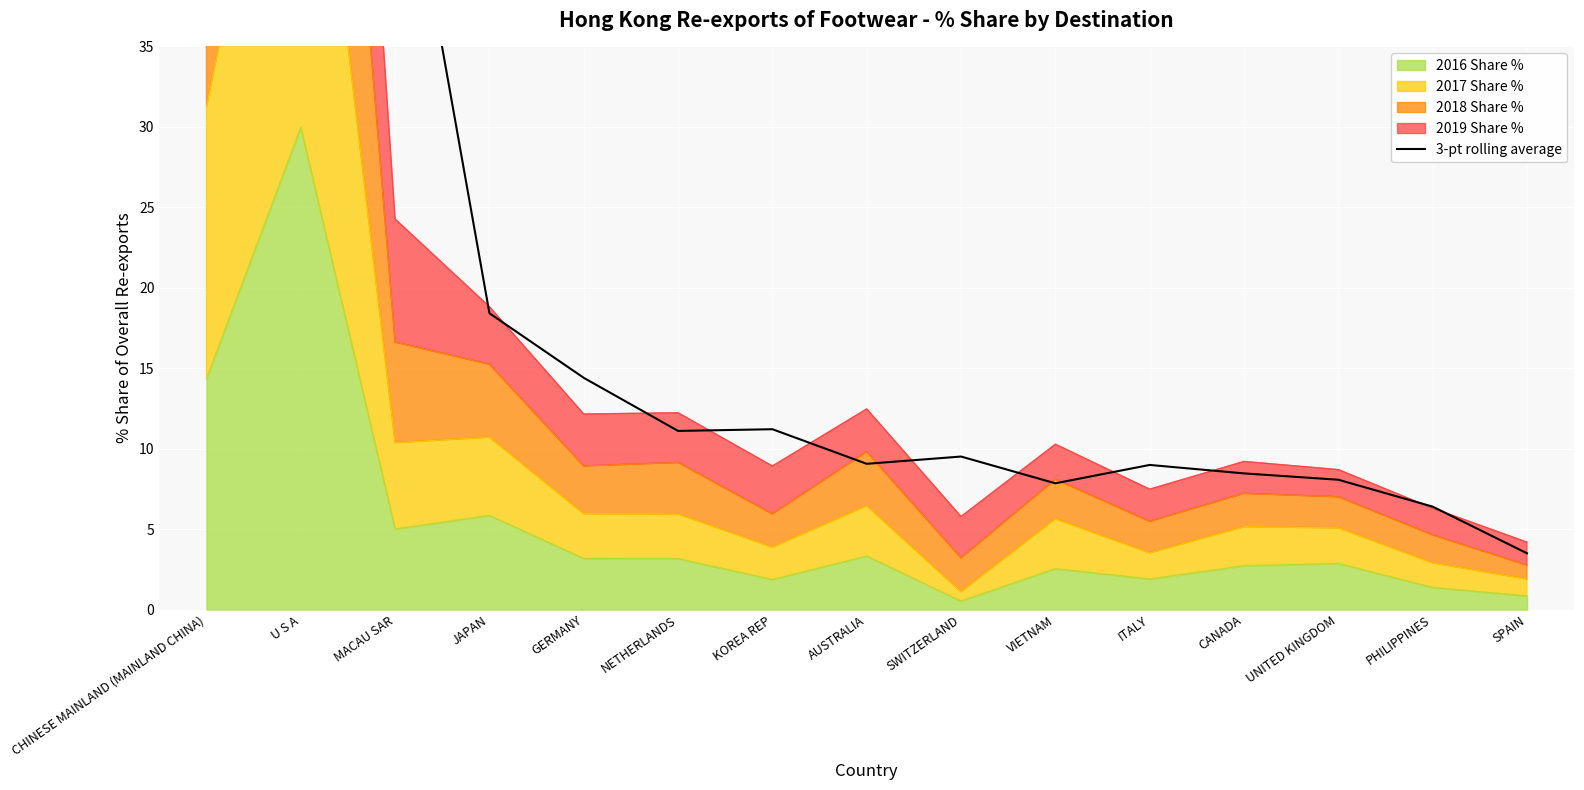

What position from the right is NETHERLANDS?

10